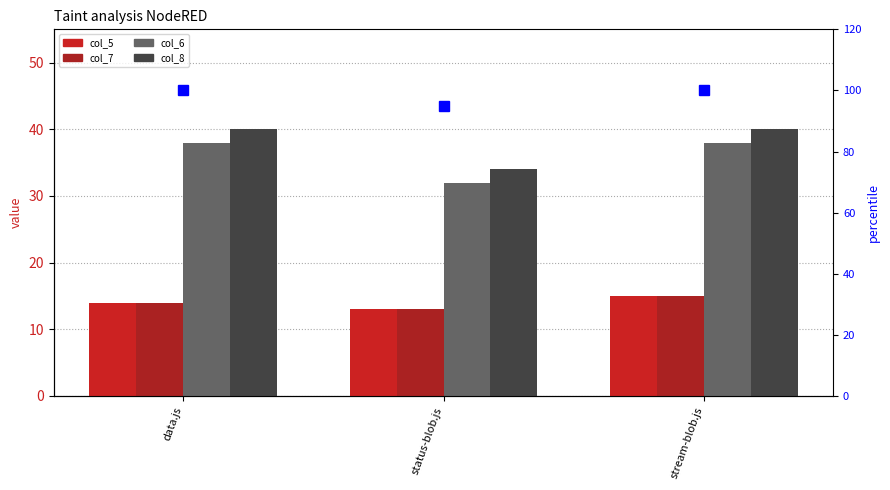

How many groups of bars are there?

3